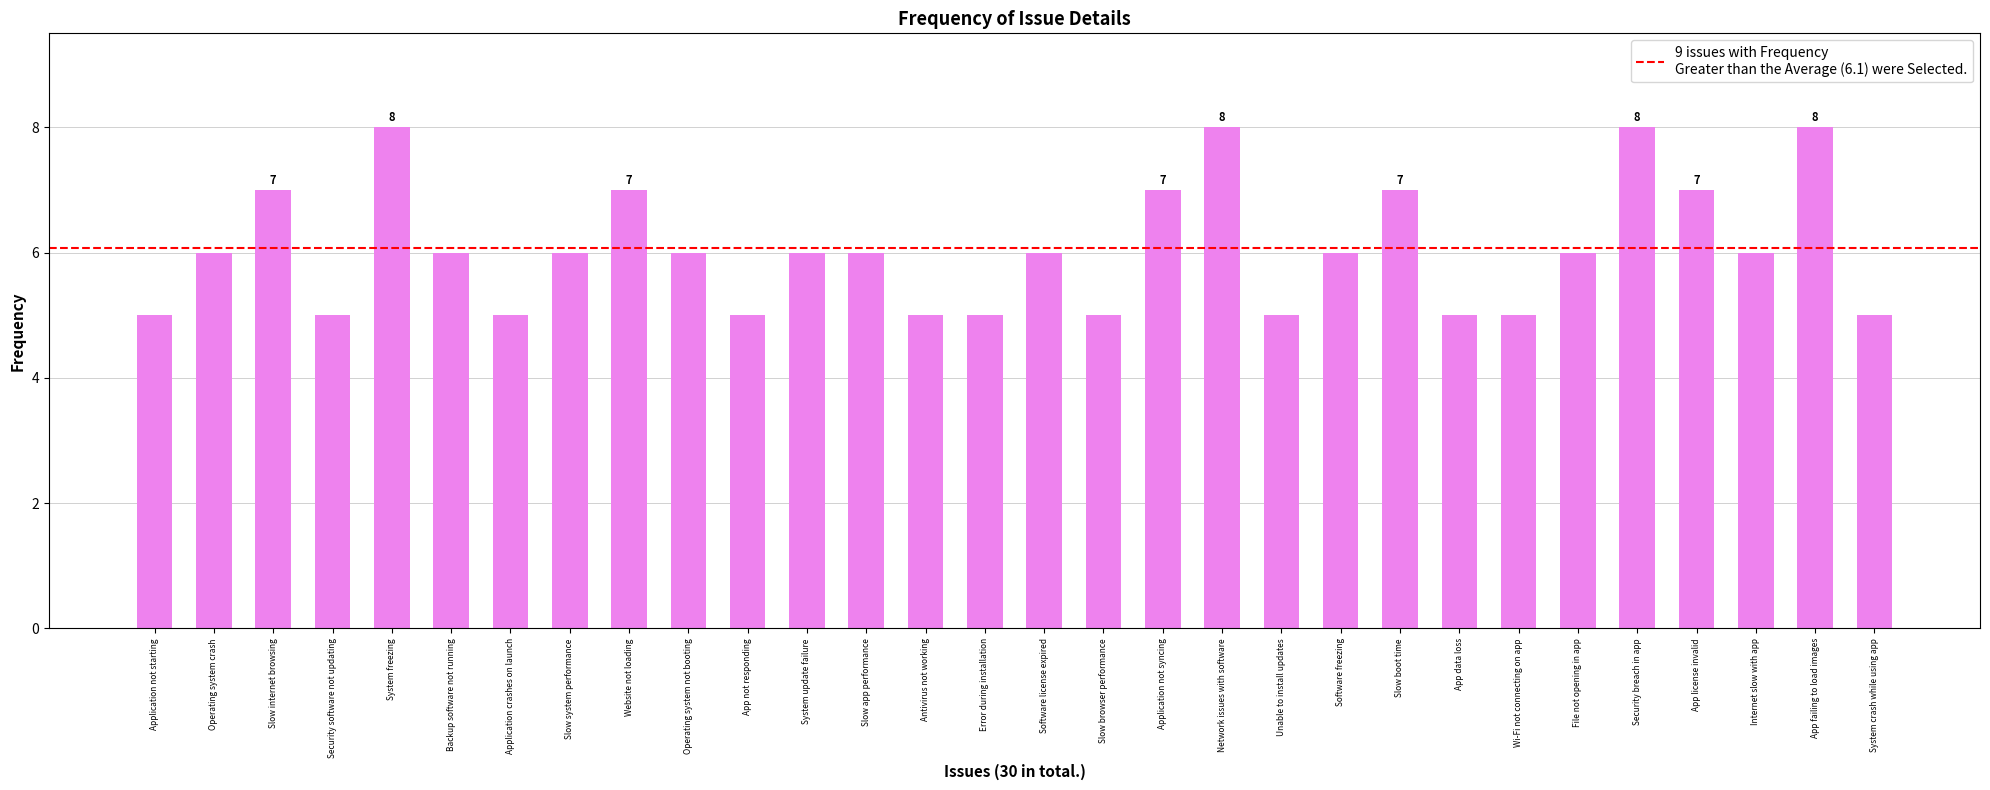

Read the value at Slow system performance.

6